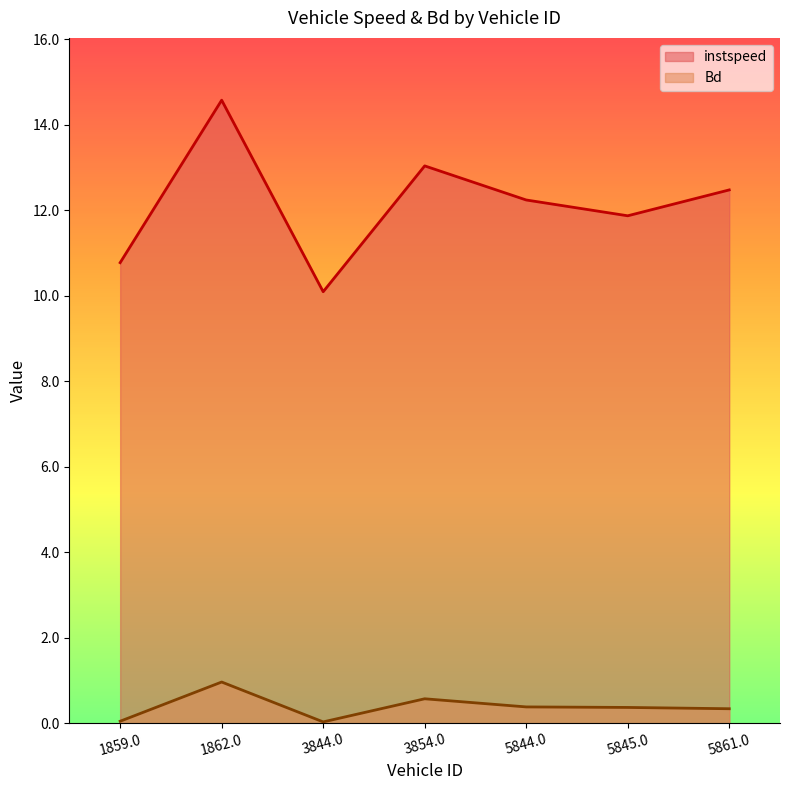

At 3844.0, list the series in order from largest to smallest.

instspeed, Bd